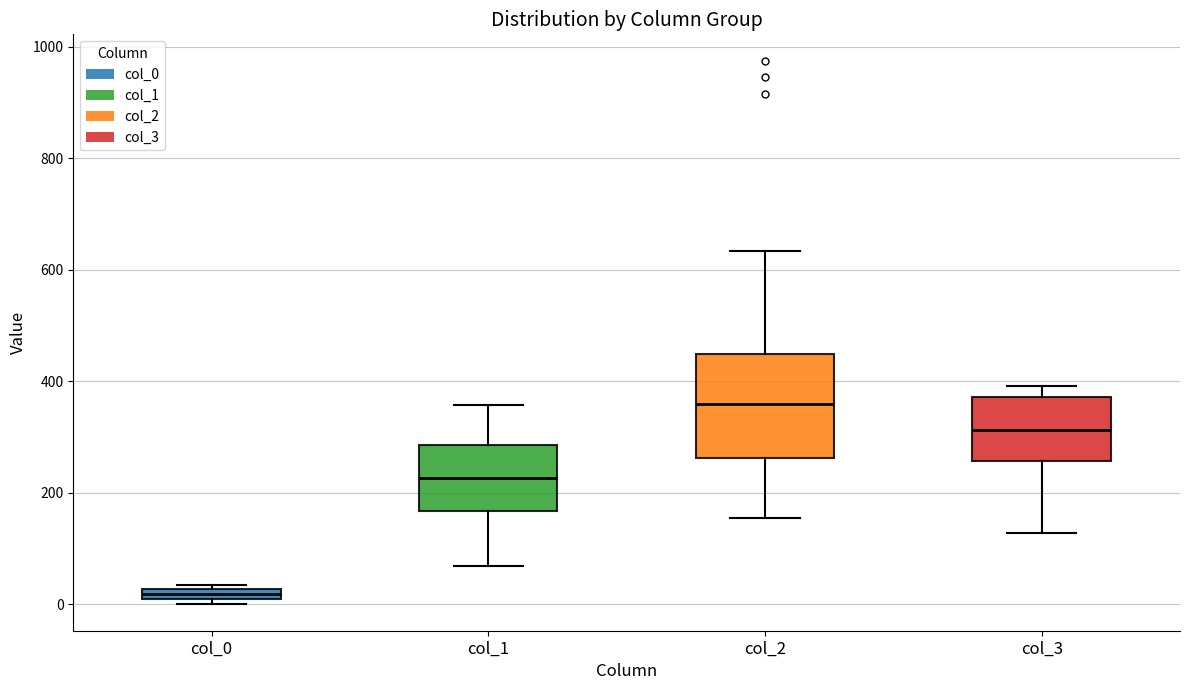

Where is the upper edge of the box for col_0 on the y-axis? The values are not printed on the chart, so give them approximately, as read against the axis.

20